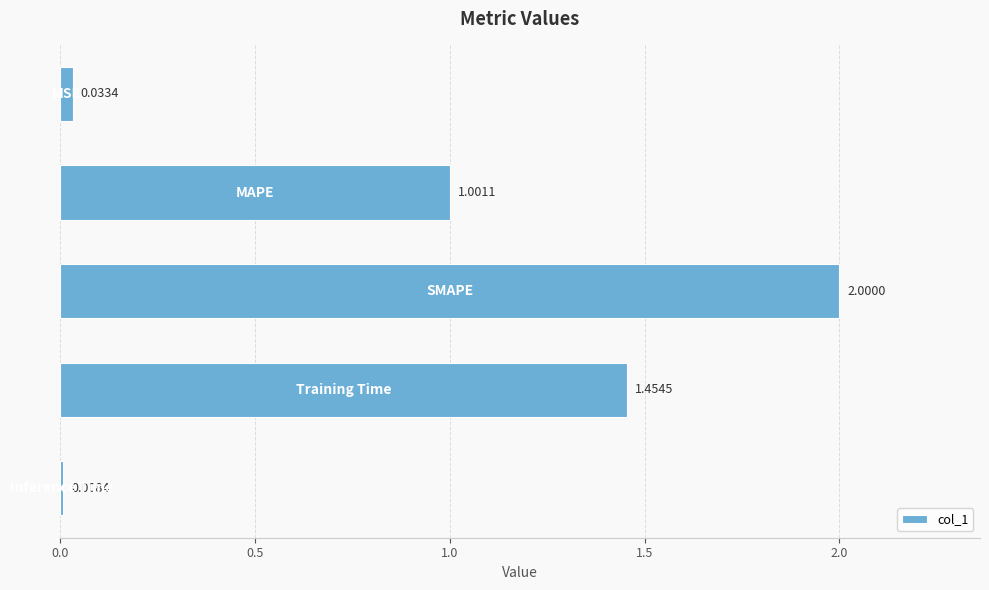

What is the difference between the maximum and minimum values?

2.0